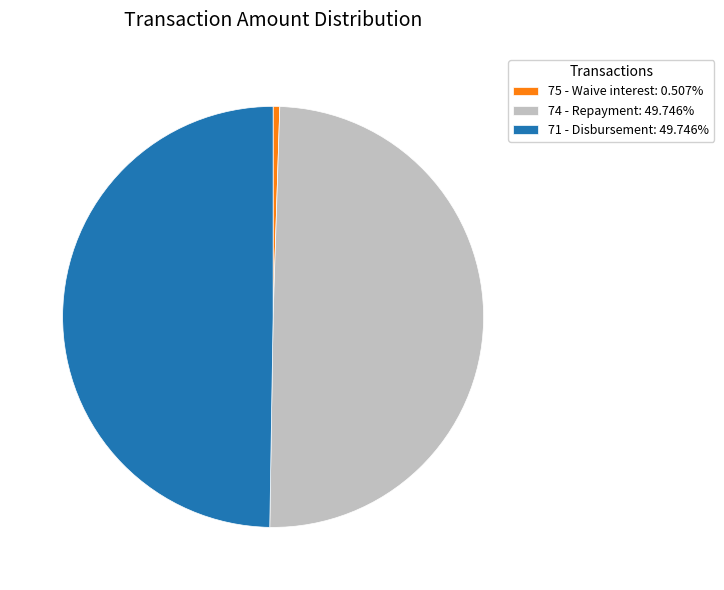

Does 75 - Waive interest: 0.507% account for over 50% of the chart?

No